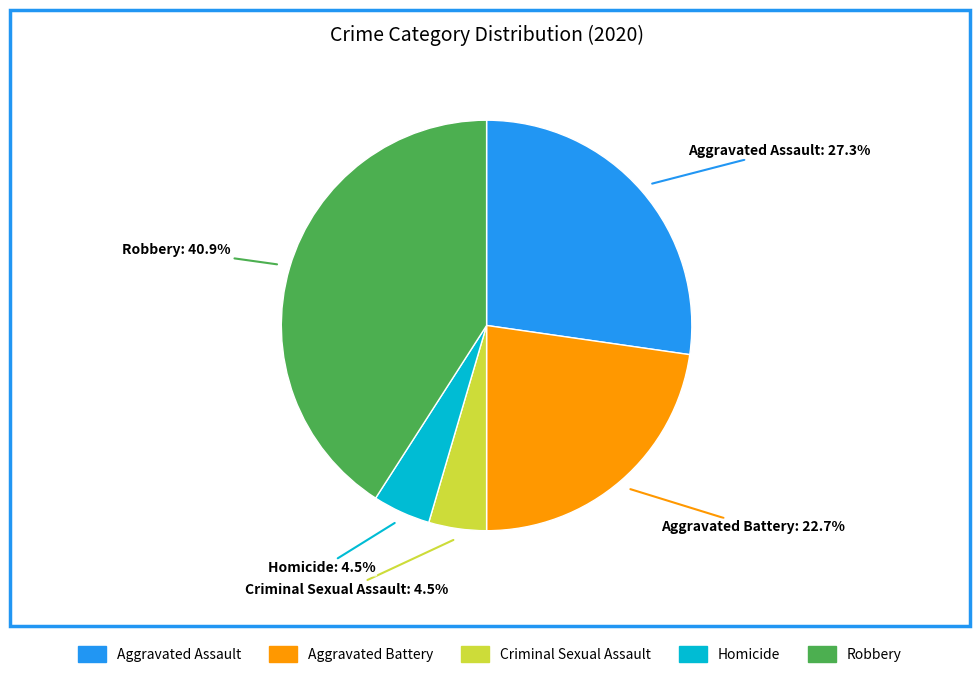

What percentage is the Robbery slice, to the nearest percent?

41%